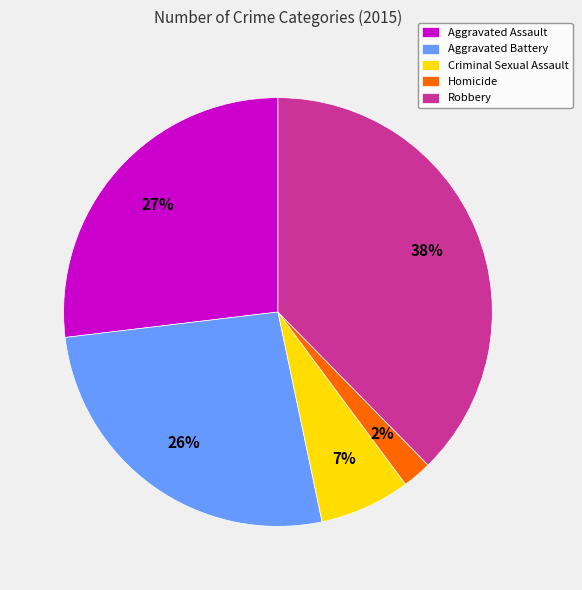

Which slice is the smallest?

Homicide